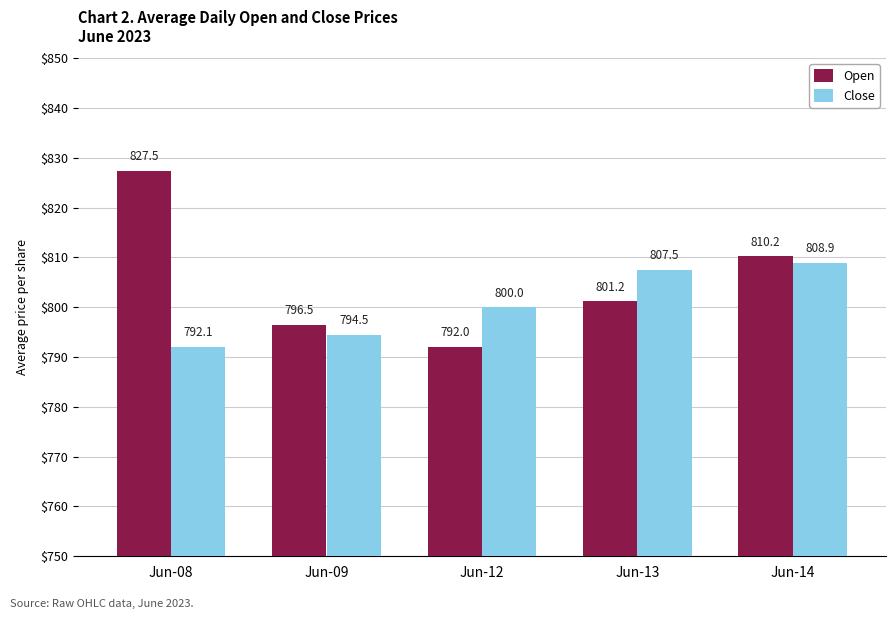

Is it true that Close equals 807.5 at Jun-13?

True